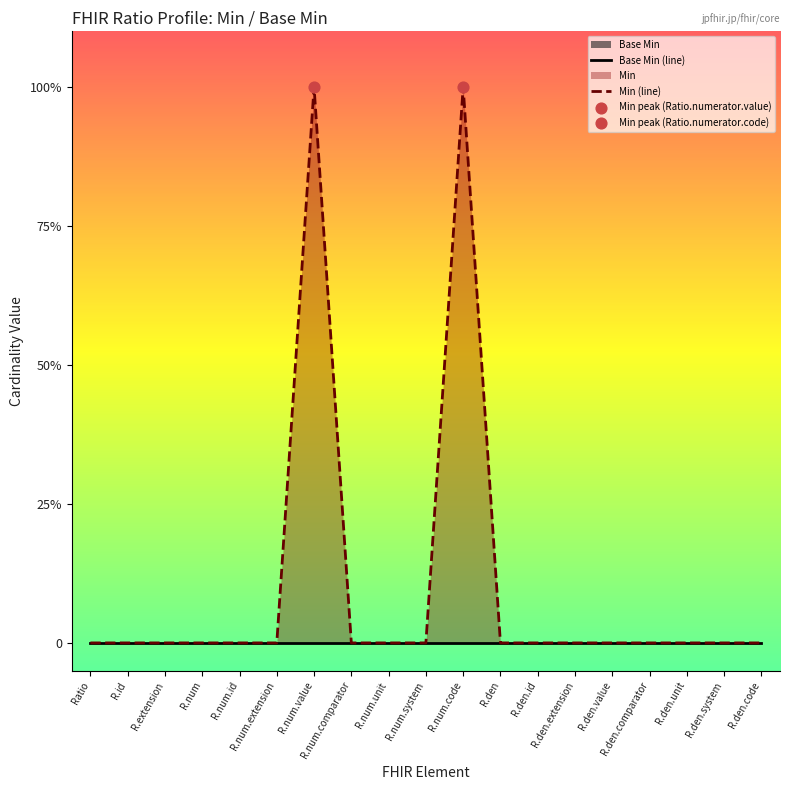

Which series contains the highest Y value?

Min (line)